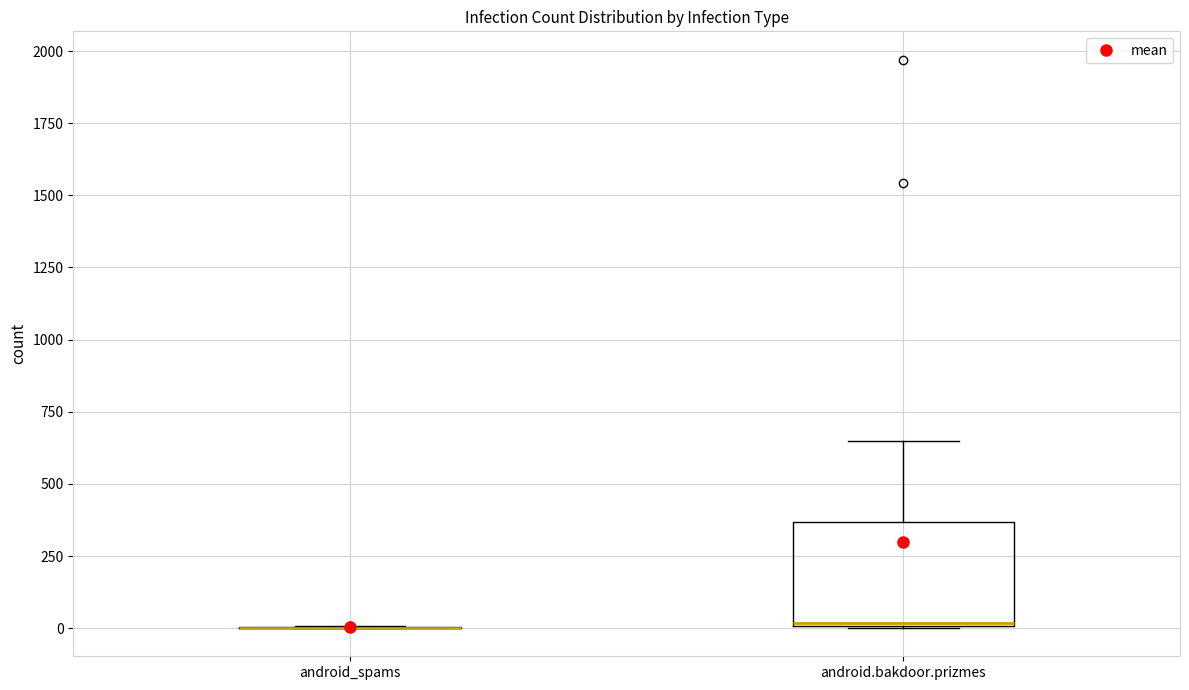

Comparing the boxes themselves (not the whiskers), which one is the tallest?

android.bakdoor.prizmes